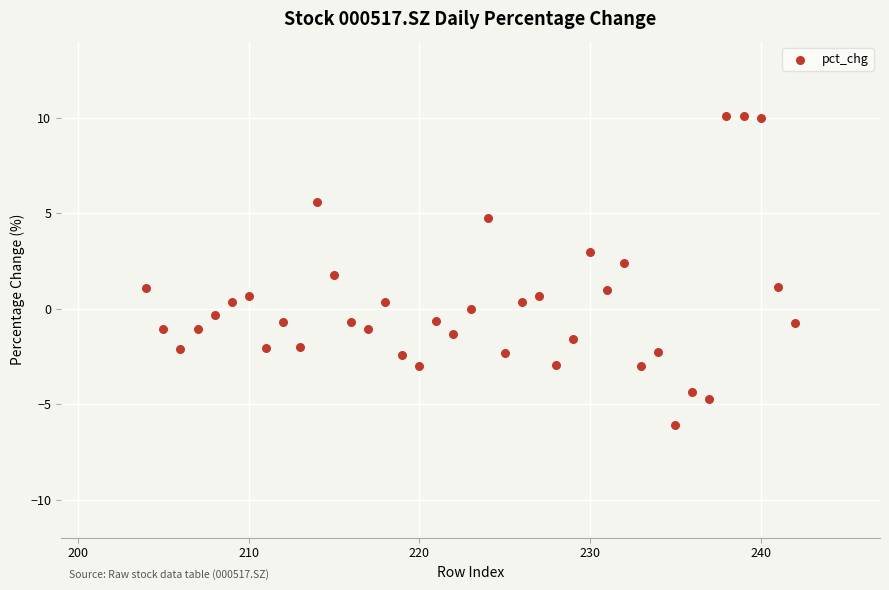

What is the range of Y values (max minus min)?

16.2